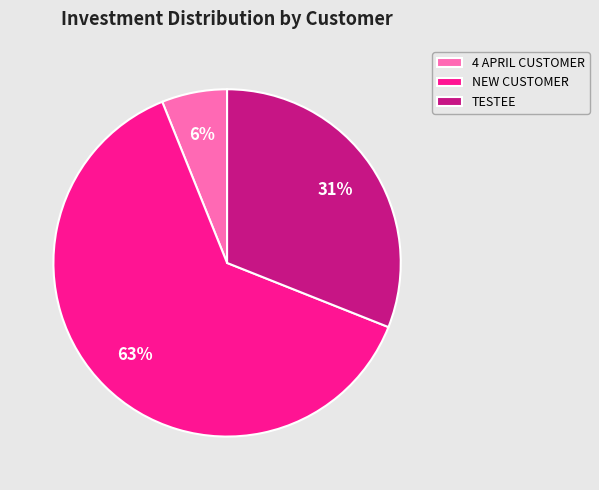

How many segments does this pie chart have?

3